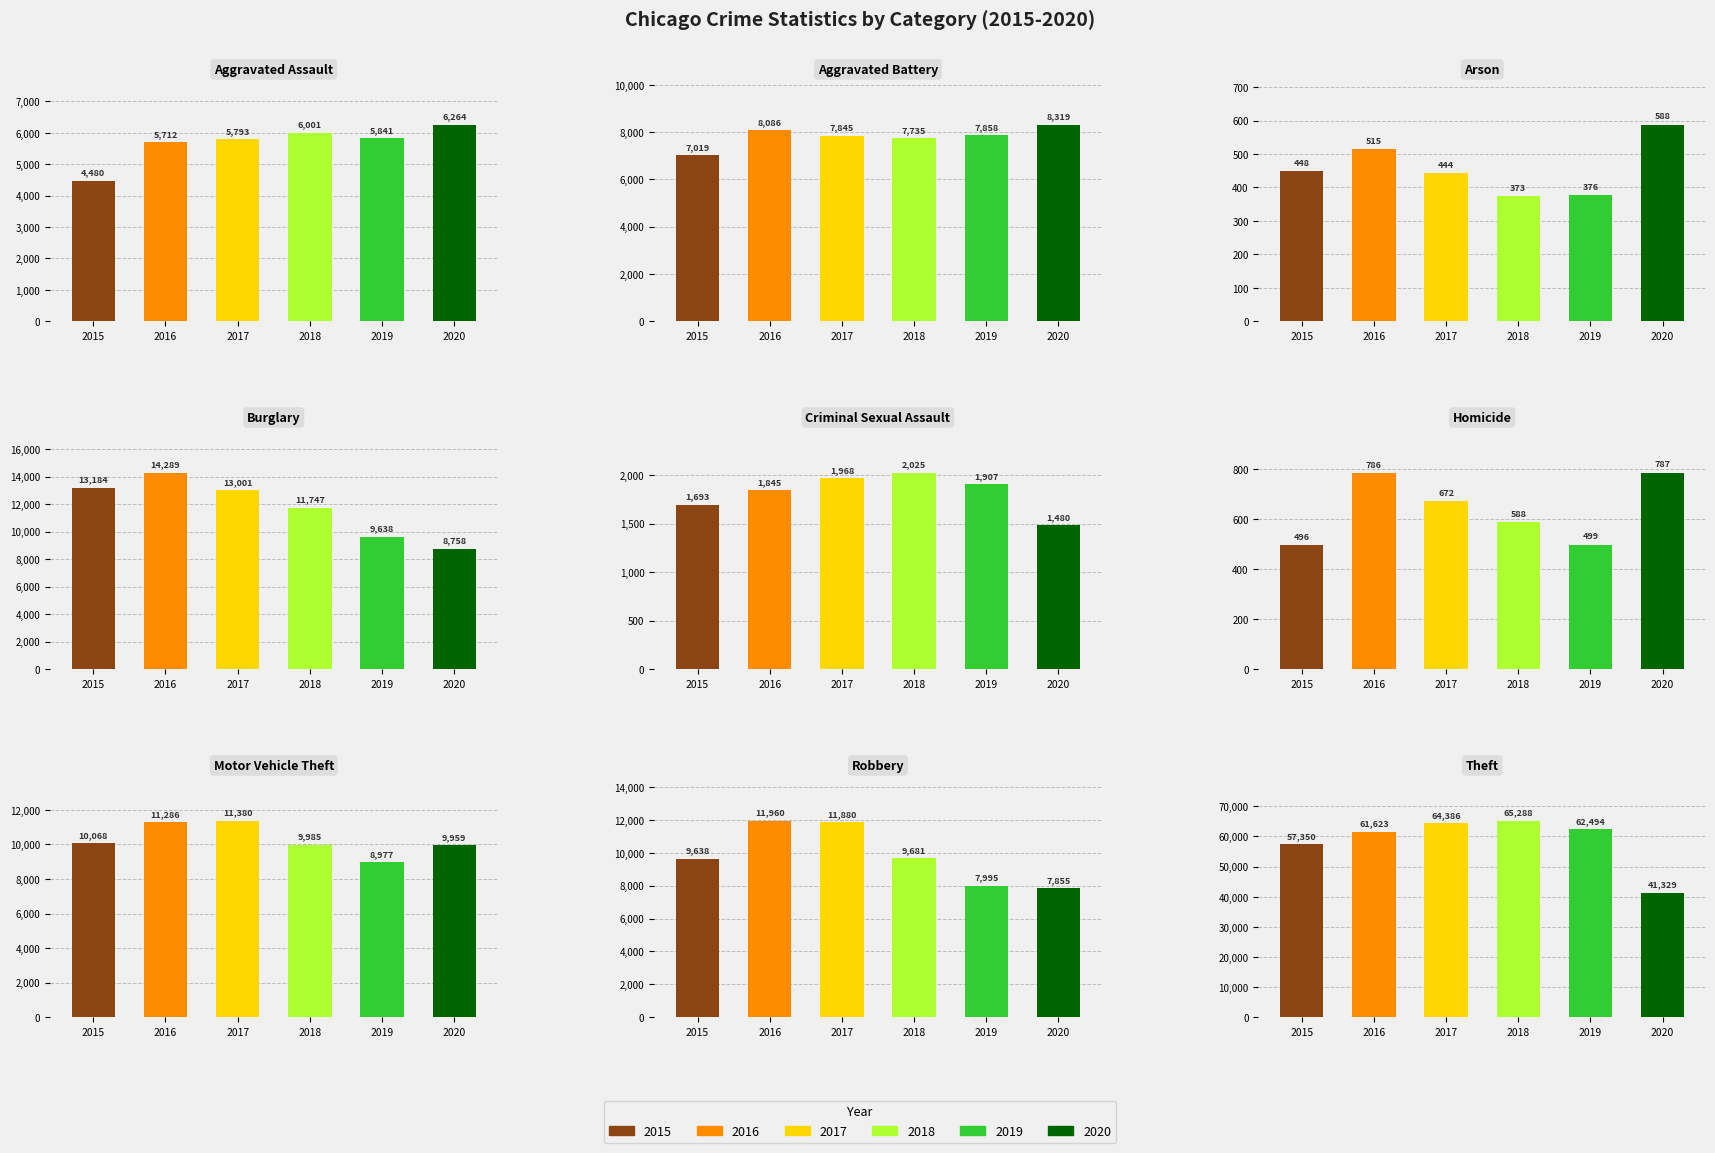

What is the sum of the 2016 values at 4 and 1?

9931